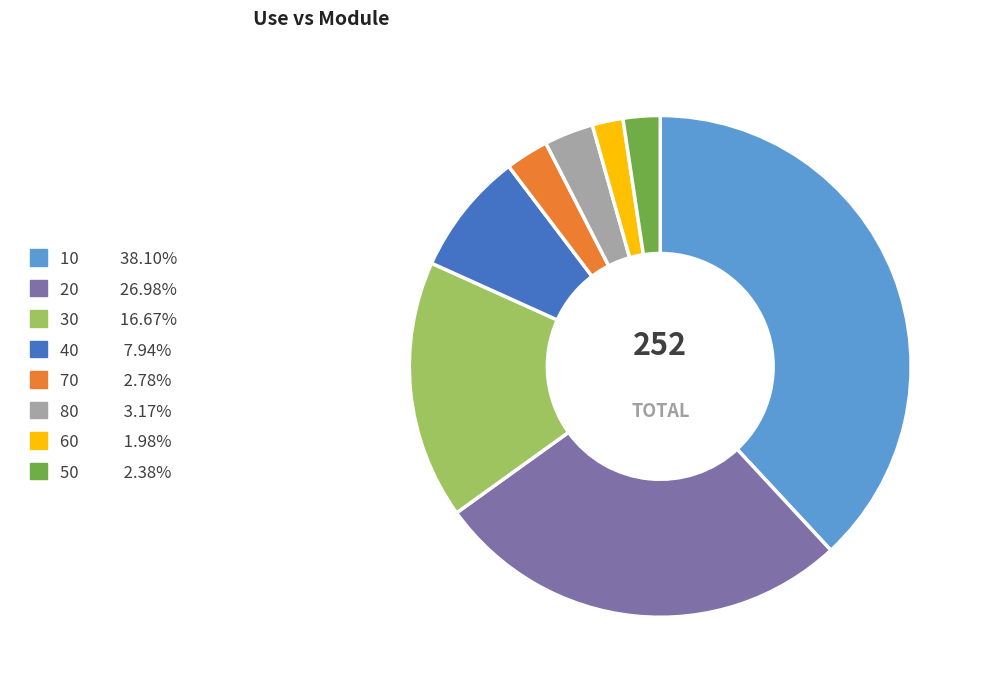

Which slice is the largest?

10